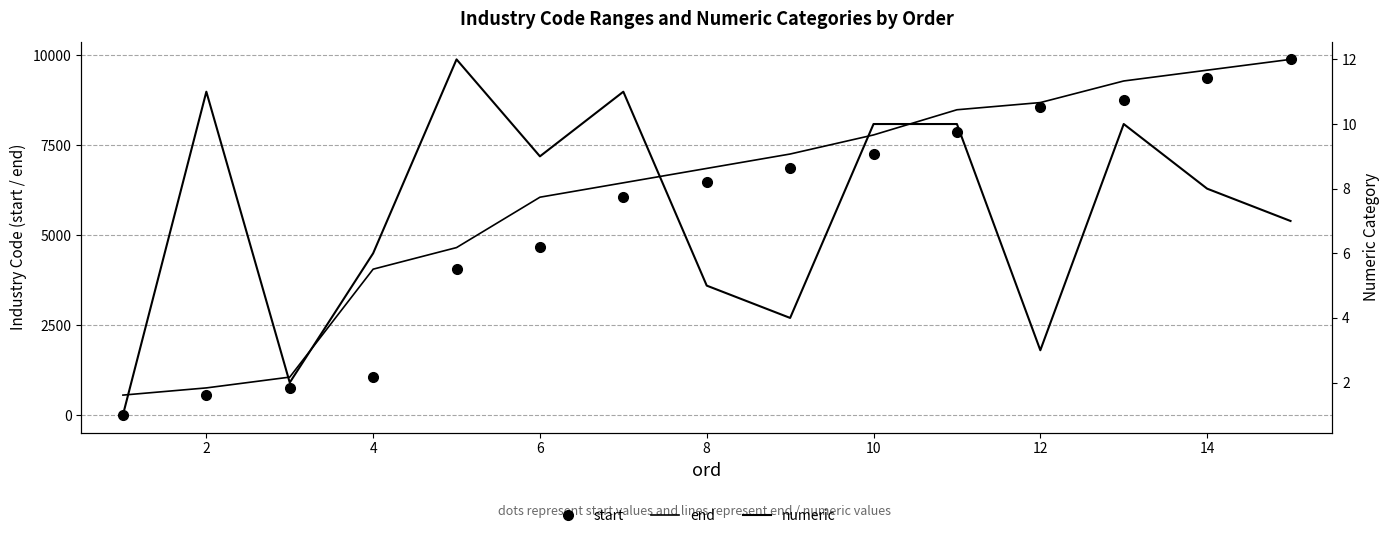

Which series has the largest range (max minus min)?

start